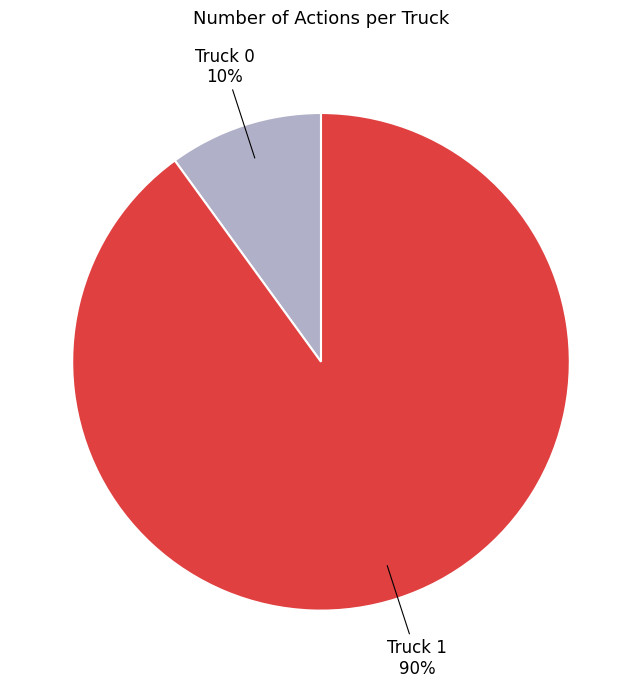

To the nearest percent, what is the difference between the largest and smallest slice percentages?

80%